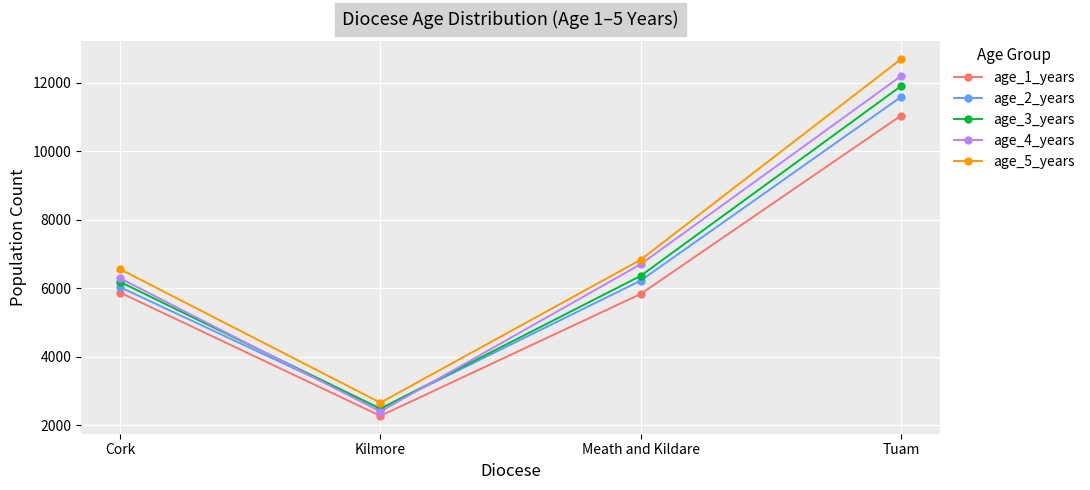

Where is age_4_years nearest to the value 7291?

Meath and Kildare